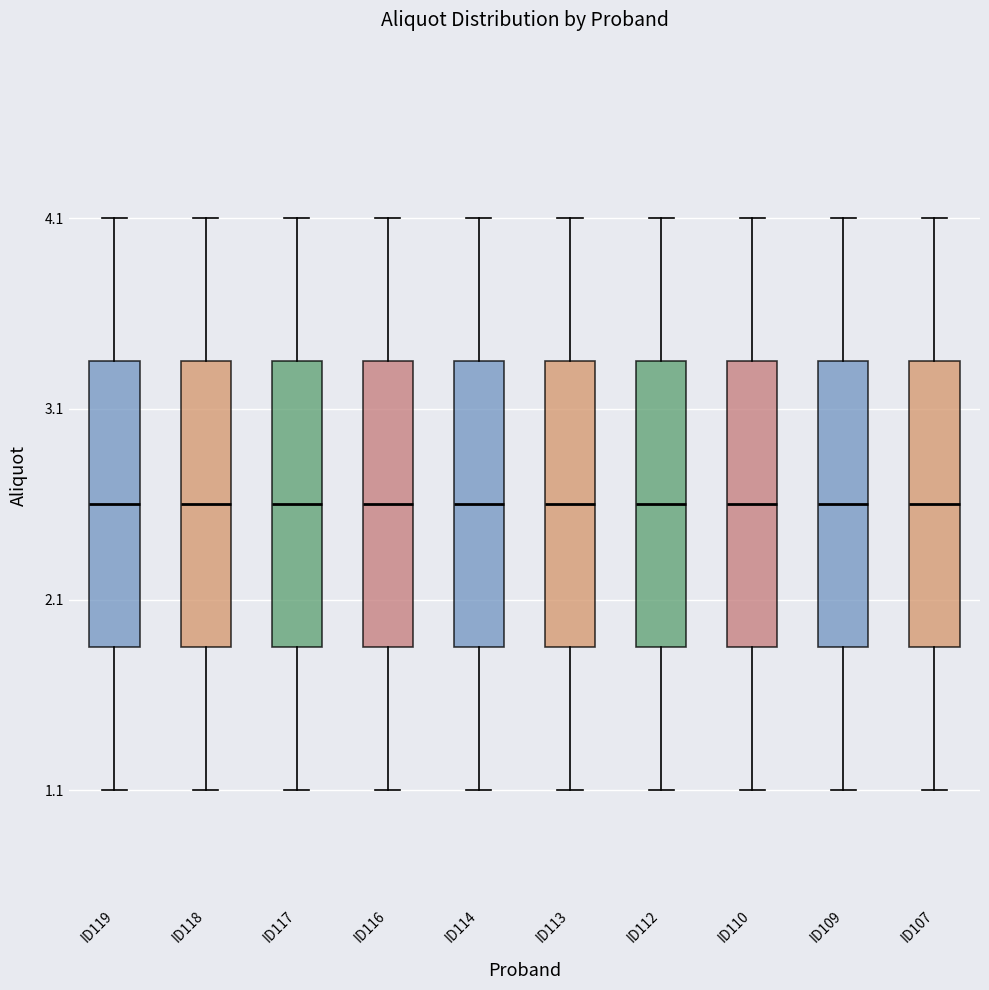

Where does the lower whisker of the box for ID107 end on the y-axis? The values are not printed on the chart, so give them approximately, as read against the axis.

1.1